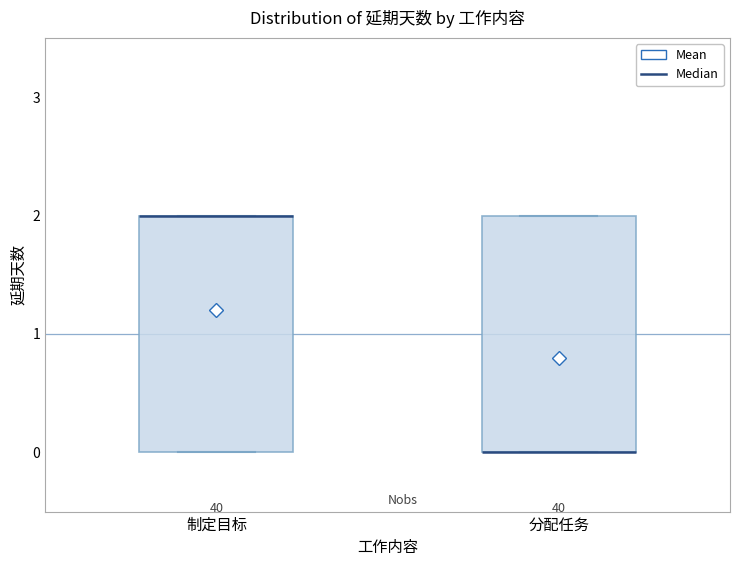

Reading left to right, read every box against the y-axis: the position of its median line, the range the box covers, and the ends of its whiskers. The values are not printed on the chart, so give them approximately, as read against the axis.

制定目标: median 2 (drawn on the box's upper edge), box 0 to 2, whiskers 0 to 2
分配任务: median 0 (drawn on the box's lower edge), box 0 to 2, whiskers 0 to 2